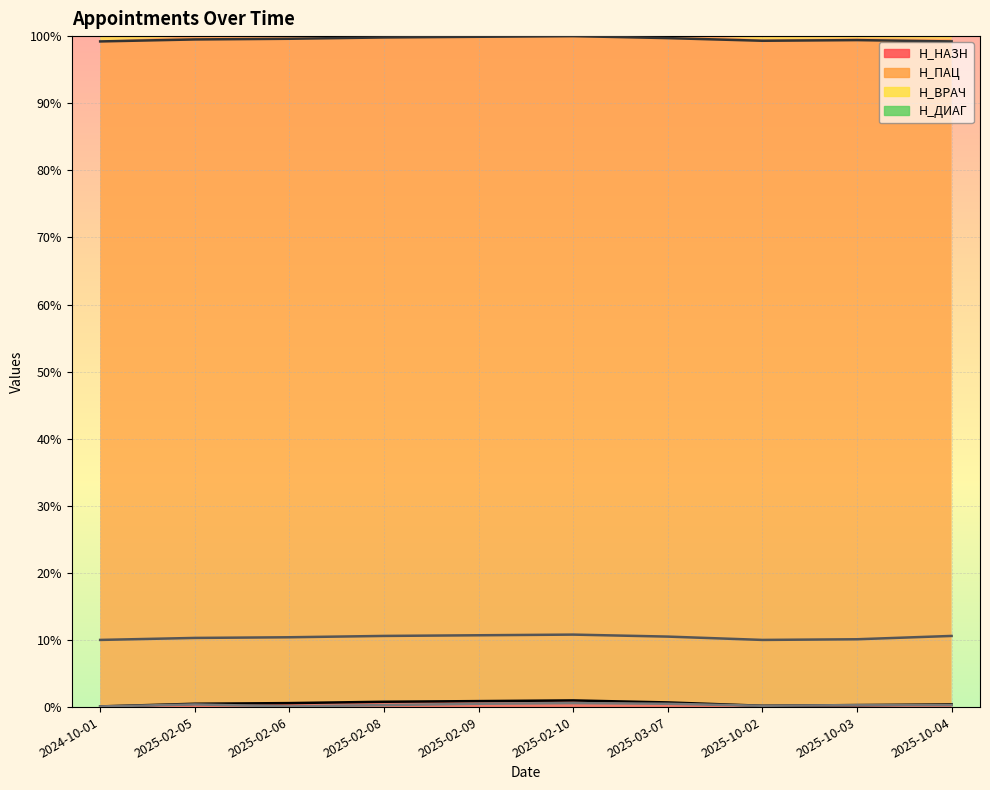

List the series in order of their peak value, highest first.

Н_ПАЦ, Н_ВРАЧ, Н_НАЗН, Н_ДИАГ